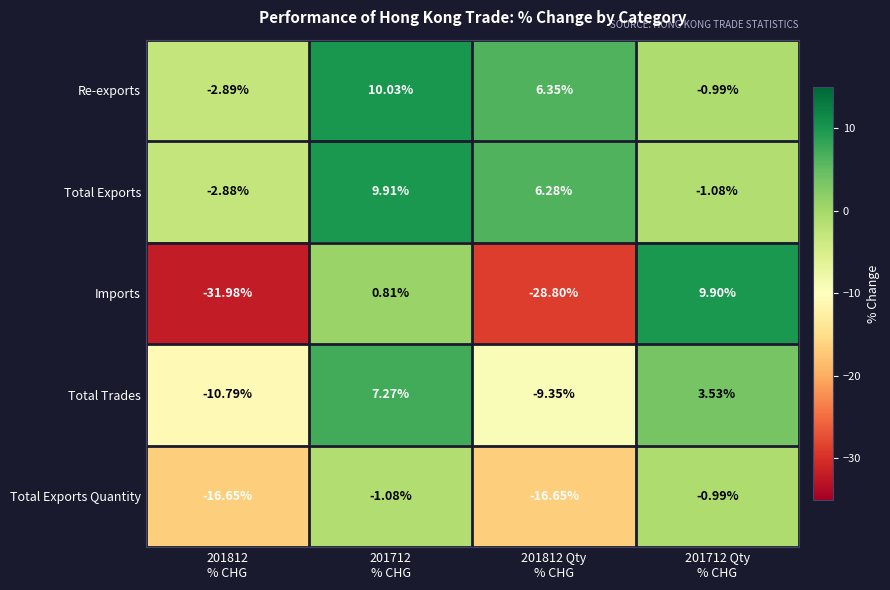

Which series has the largest total across all categories?

Re-exports